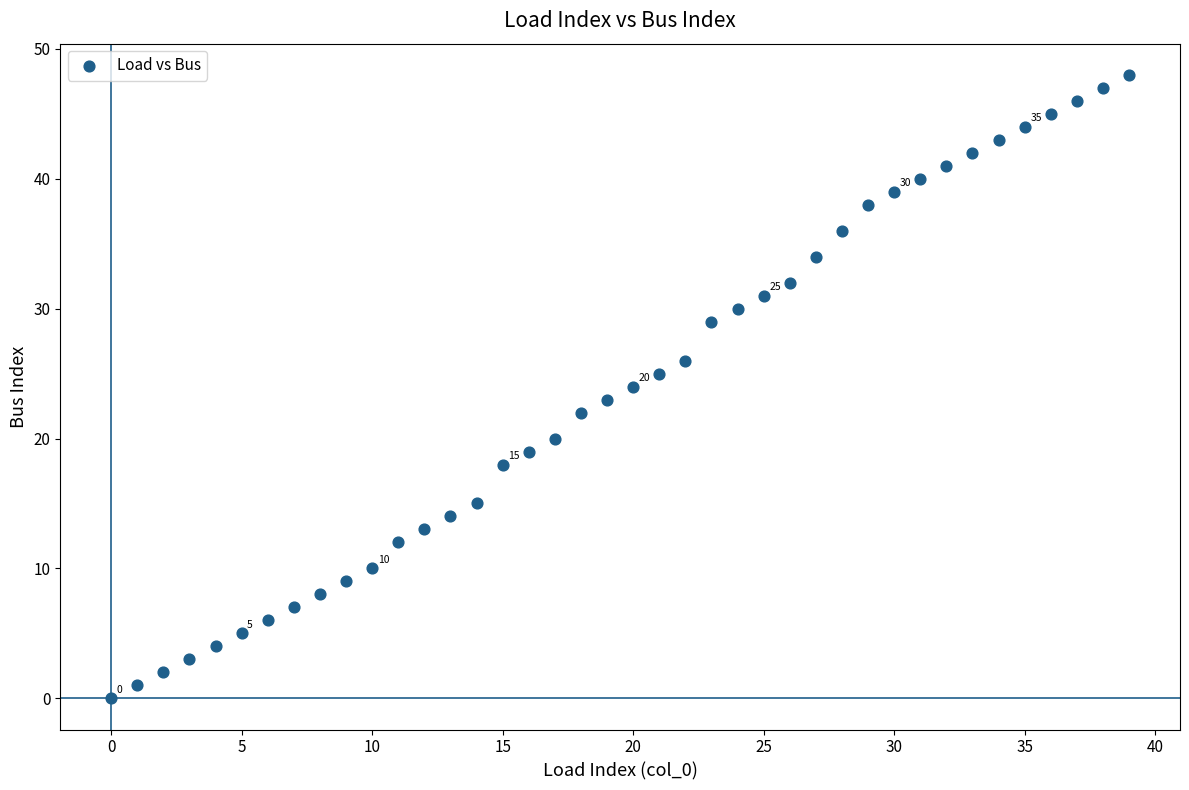

What is the range of Y values (max minus min)?

48